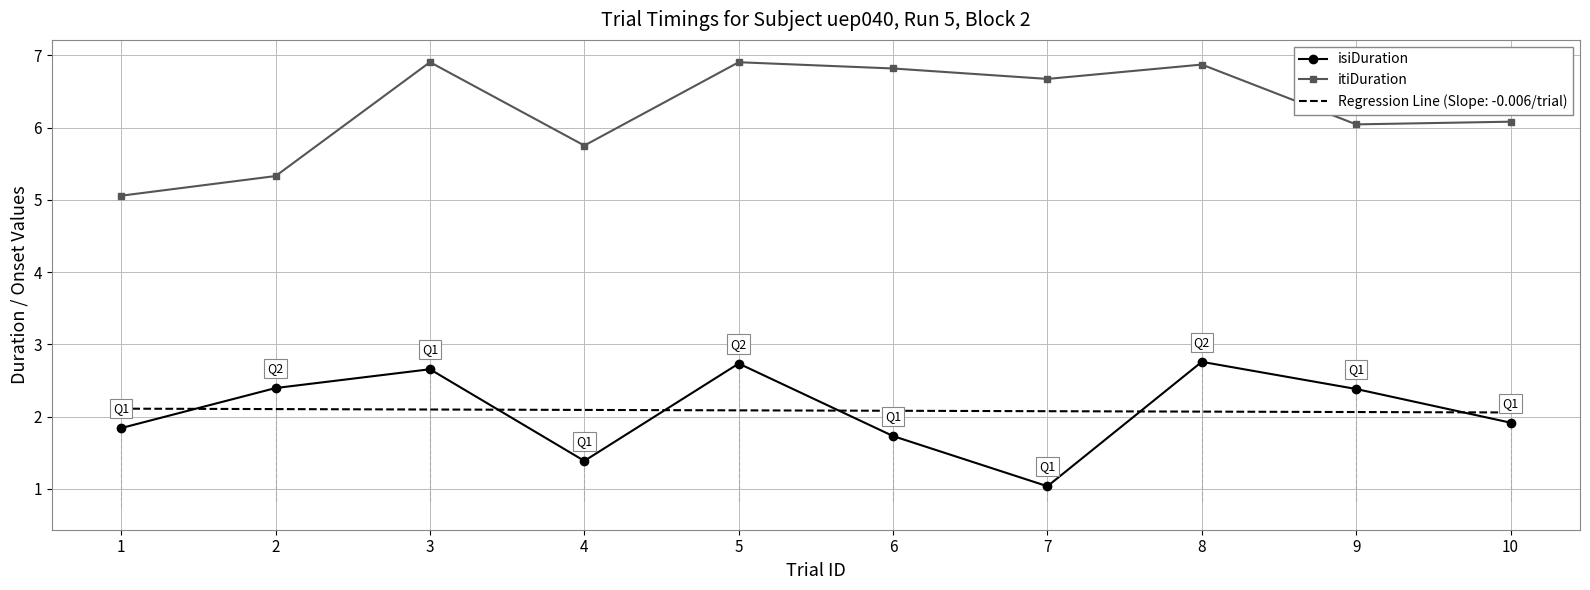

What is the minimum value for isiDuration?

1.0